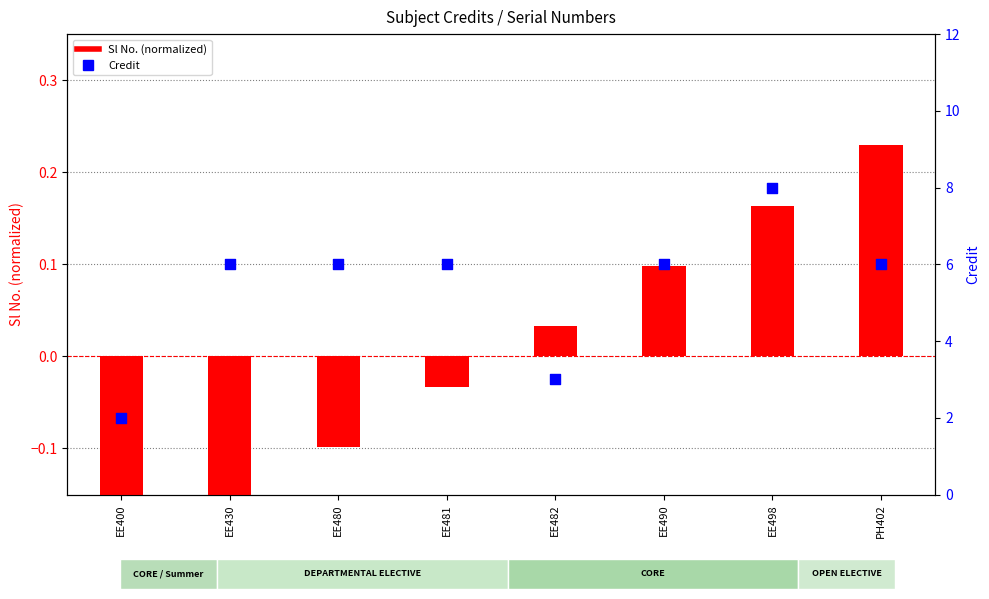

Is the value of Sl No. (normalized) at EE400 greater than the value of Credit at PH402?

No